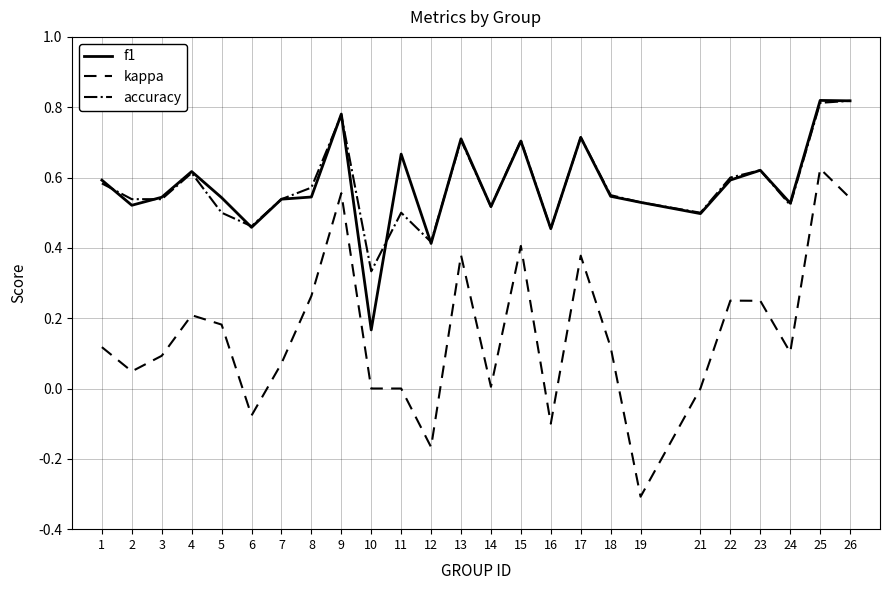

What is the difference between the maximum and minimum values in the kappa series?

0.9